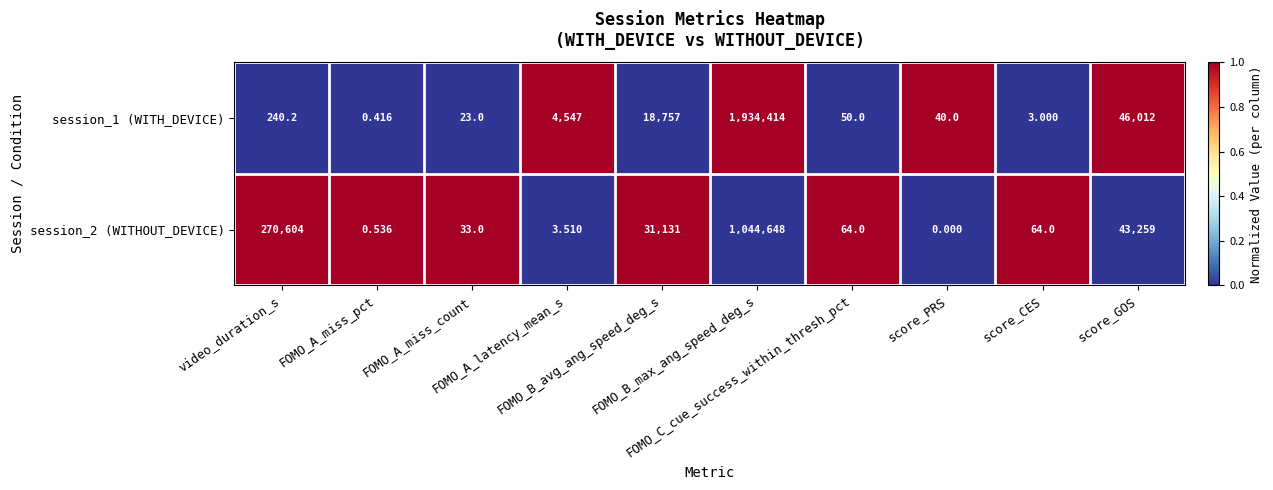

How many data points does each series have?

10